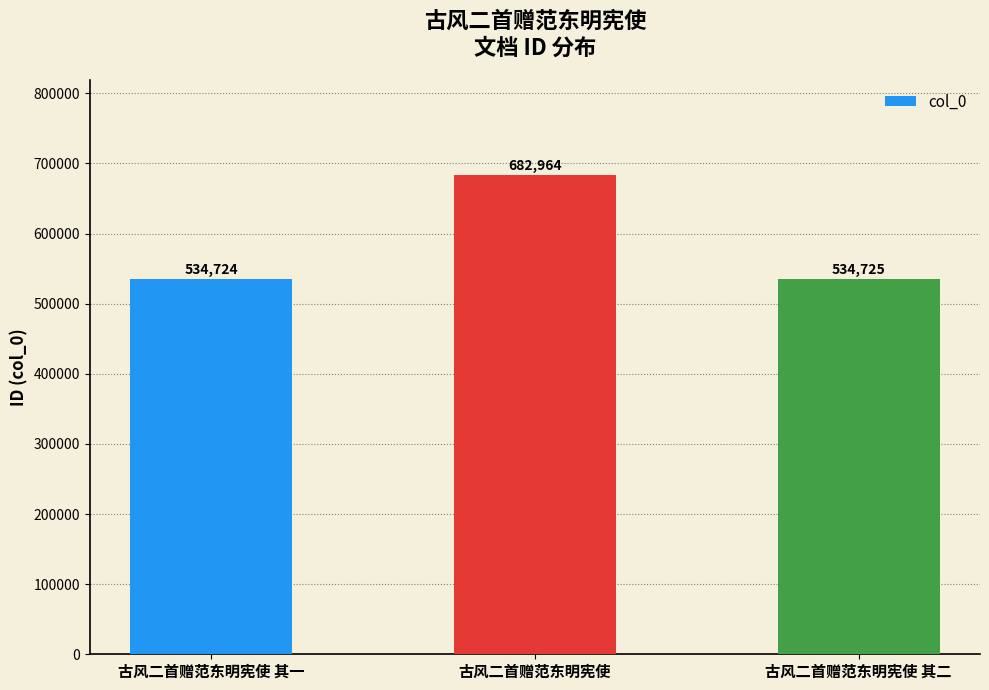

What is the smallest value displayed?

534724